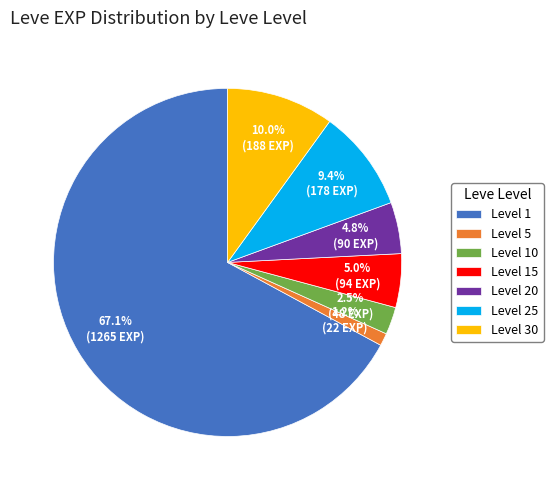

Does any single category account for the majority?

Yes